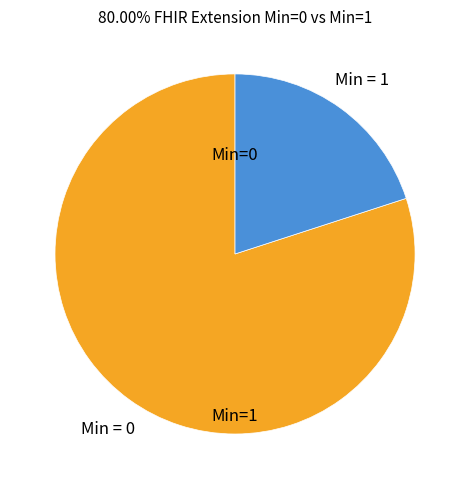

Is there any slice that represents more than half of the pie?

Yes